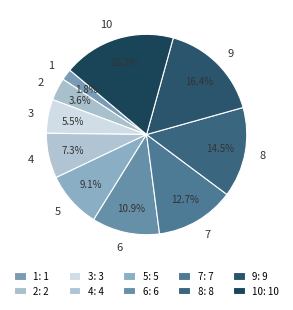

How many slices are in this pie chart?

10